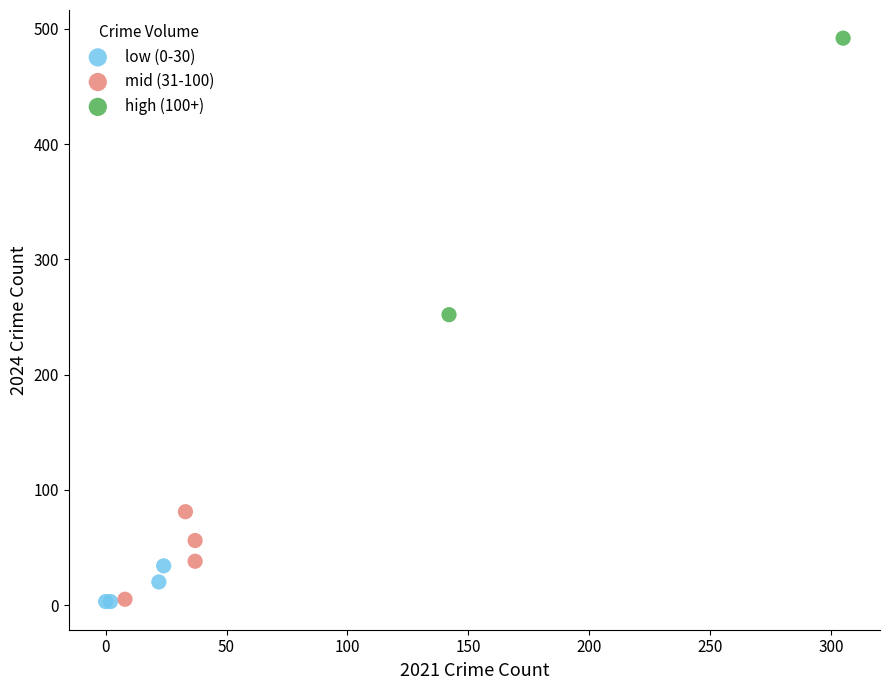

Which series has the widest spread of Y values?

high (100+)